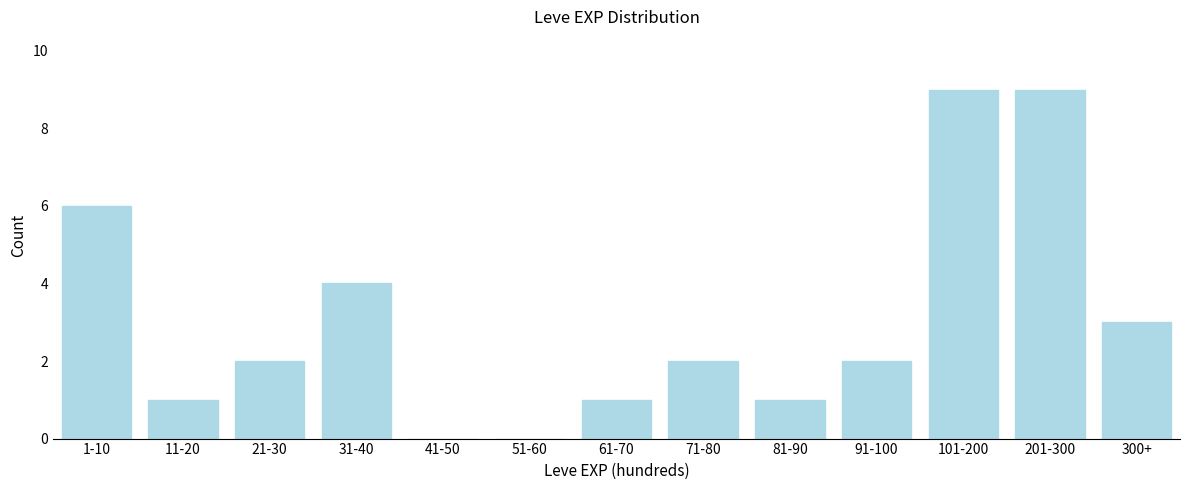

Reading right to left, extract all data points from this chart.

300+=3	201-300=9	101-200=9	91-100=2	81-90=1	71-80=2	61-70=1	51-60=0	41-50=0	31-40=4	21-30=2	11-20=1	1-10=6